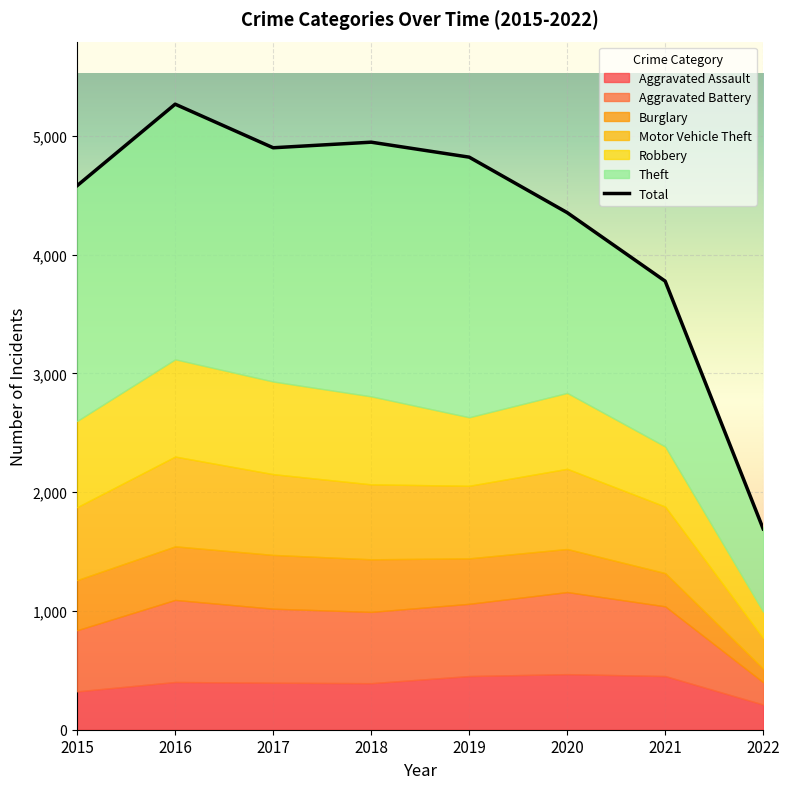

What is the minimum value shown in the chart?

1691